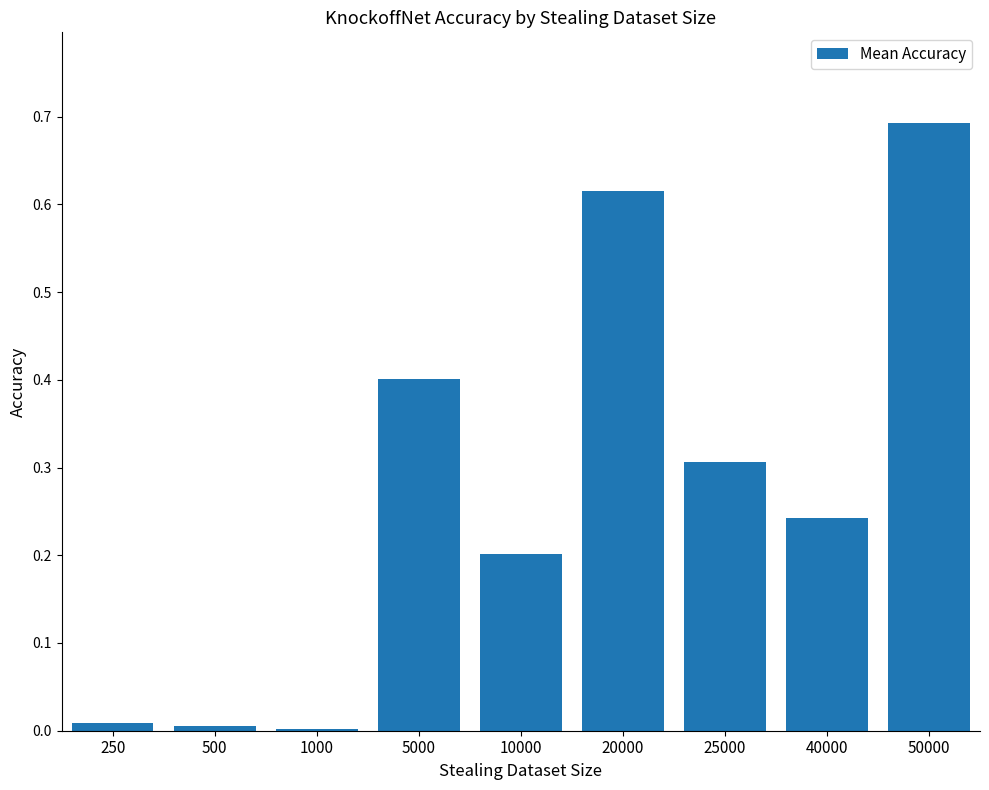

What is the change in value from 10000 to 50000?

+0.5